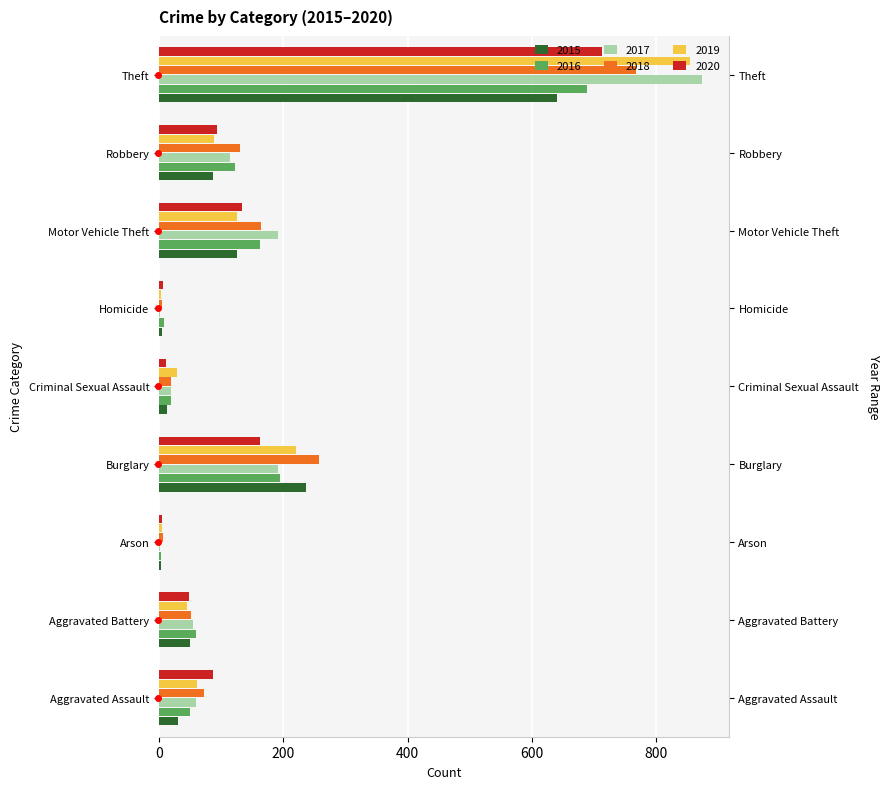

Which has a higher value, Theft or Aggravated Battery?

Theft